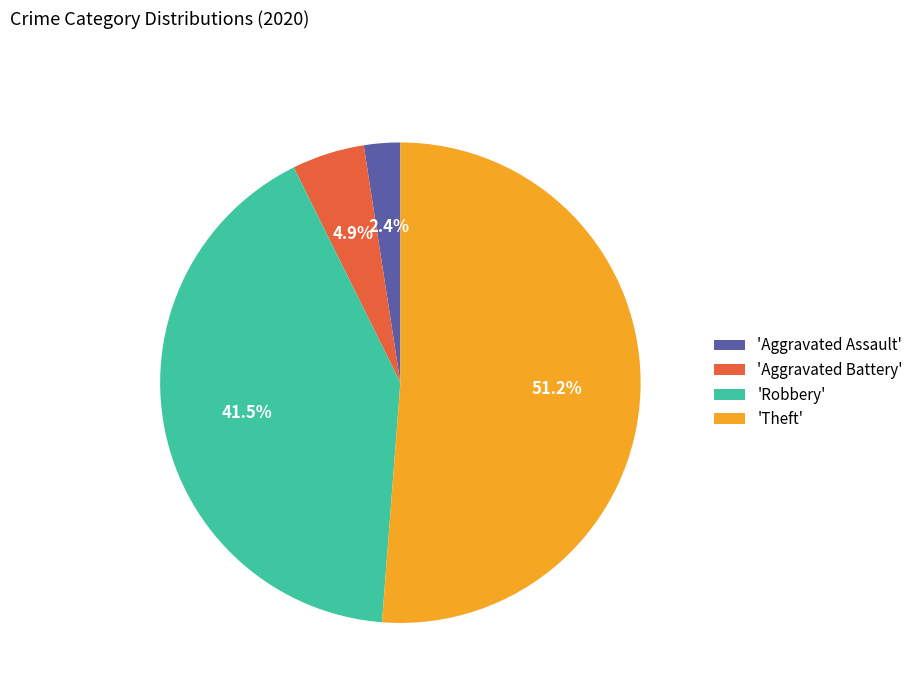

What percentage is NOT represented by 'Aggravated Assault'?

97.6%